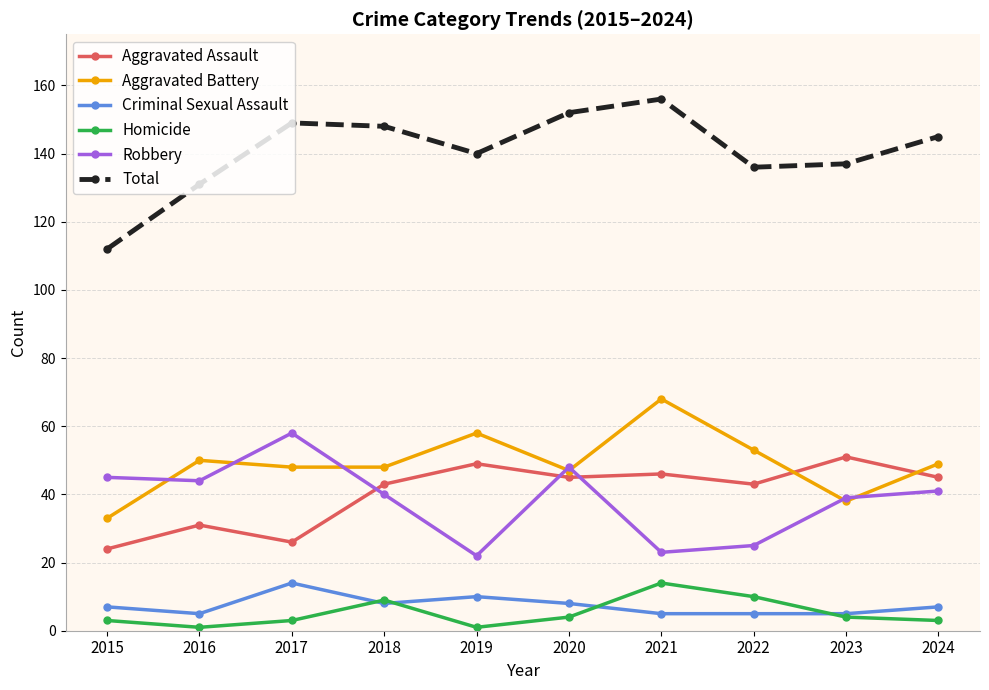

What is the maximum value for Robbery?

58